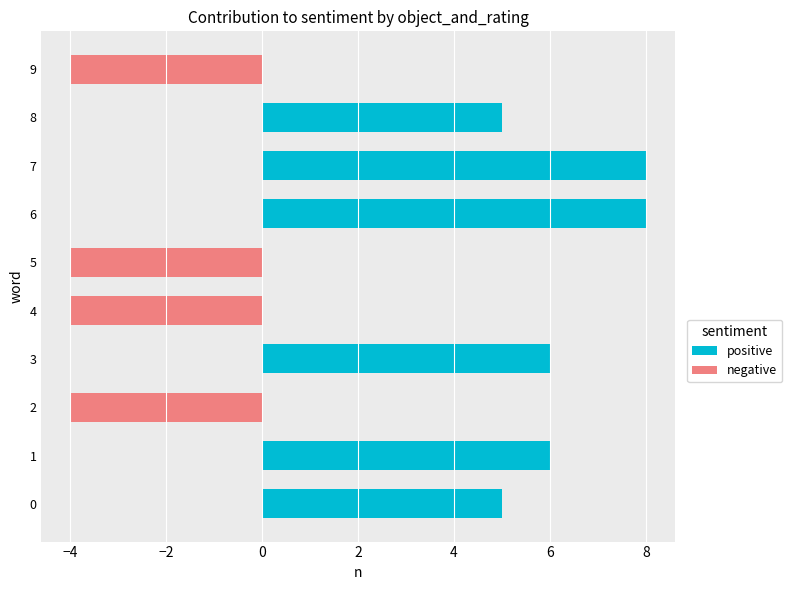

What is the greatest value displayed?

8